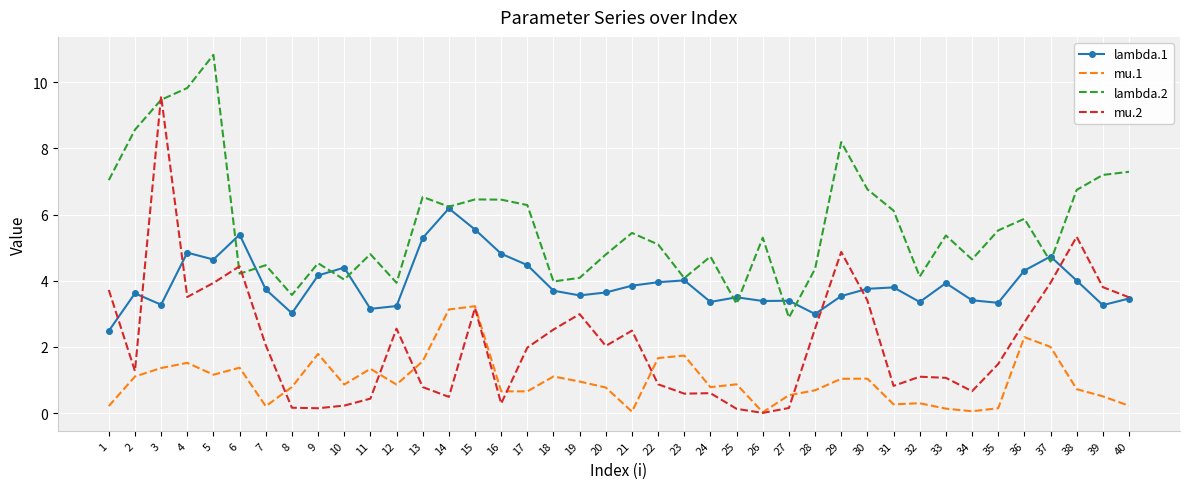

How many distinct data groups are displayed?

4